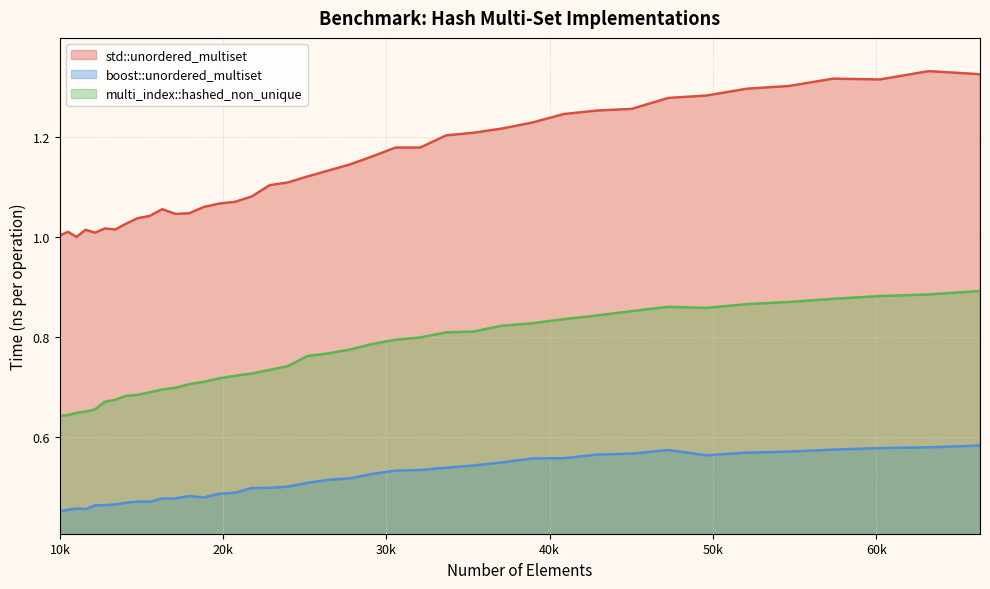

Reading left to right, list all the values displayed in this chart.

std::unordered_multiset: 1.0	1.0	1.0	1.0	1.0	1.0	1.0	1.0	1.0	1.0	1.1	1.0	1.0	1.1	1.1	1.1	1.1	1.1	1.1	1.1	1.1	1.1	1.2	1.2	1.2	1.2	1.2	1.2	1.2	1.2	1.3	1.3	1.3	1.3	1.3	1.3	1.3	1.3	1.3	1.3
boost::unordered_multiset: 0.5	0.5	0.5	0.5	0.5	0.5	0.5	0.5	0.5	0.5	0.5	0.5	0.5	0.5	0.5	0.5	0.5	0.5	0.5	0.5	0.5	0.5	0.5	0.5	0.5	0.5	0.5	0.5	0.6	0.6	0.6	0.6	0.6	0.6	0.6	0.6	0.6	0.6	0.6	0.6
multi_index::hashed_non_unique: 0.6	0.6	0.6	0.7	0.7	0.7	0.7	0.7	0.7	0.7	0.7	0.7	0.7	0.7	0.7	0.7	0.7	0.7	0.7	0.8	0.8	0.8	0.8	0.8	0.8	0.8	0.8	0.8	0.8	0.8	0.8	0.9	0.9	0.9	0.9	0.9	0.9	0.9	0.9	0.9